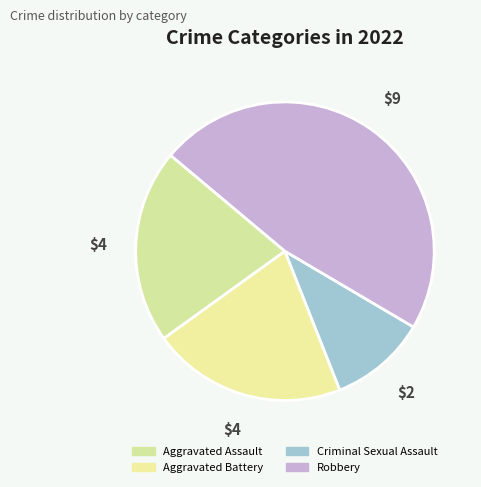

To the nearest percent, what is the difference between the largest and smallest slice percentages?

37%